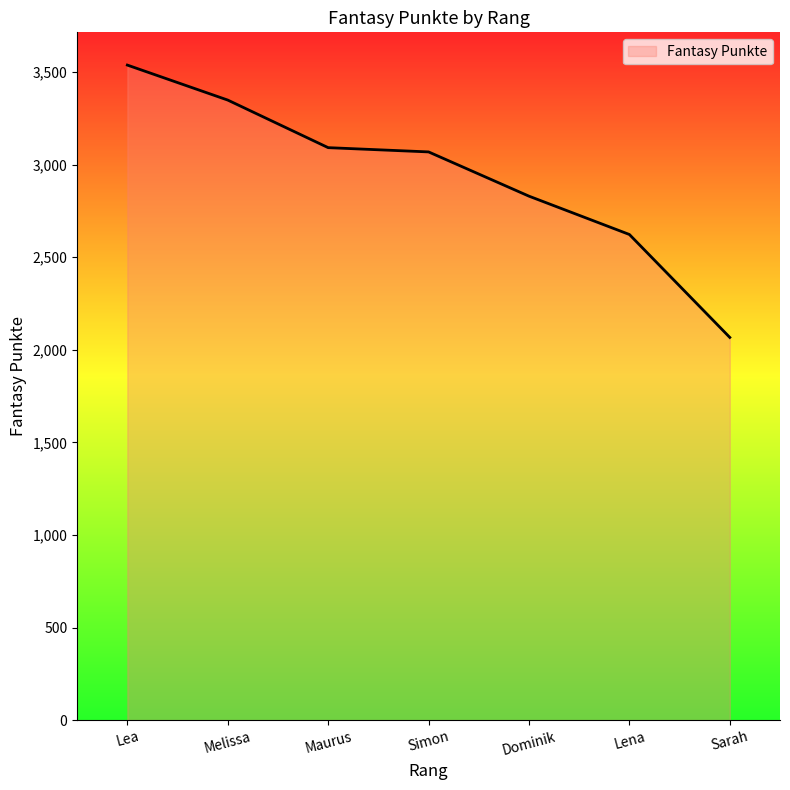

At which label does the data first exceed 3069?

Lea